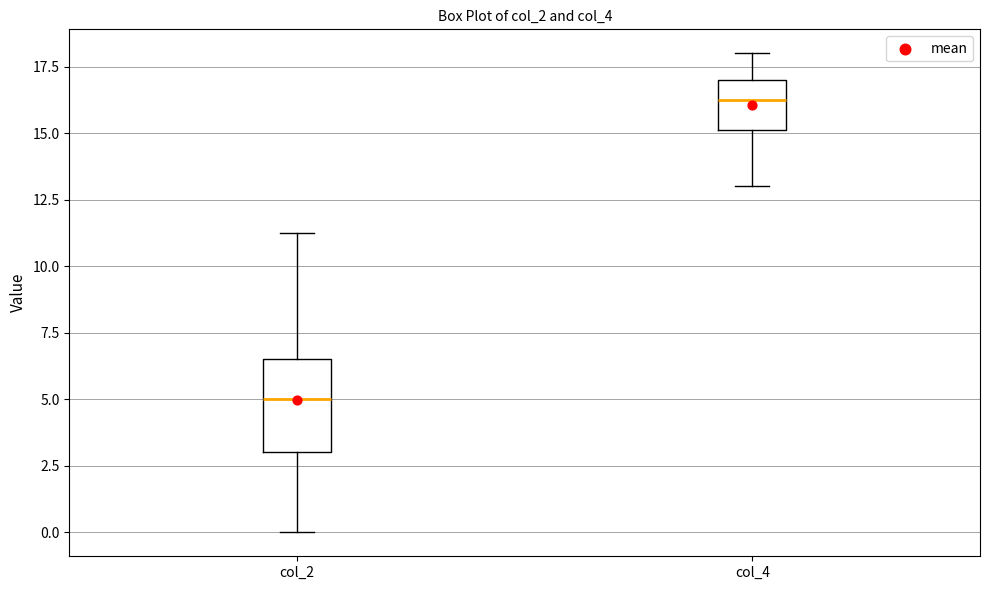

Which box has the lowest median line?

col_2